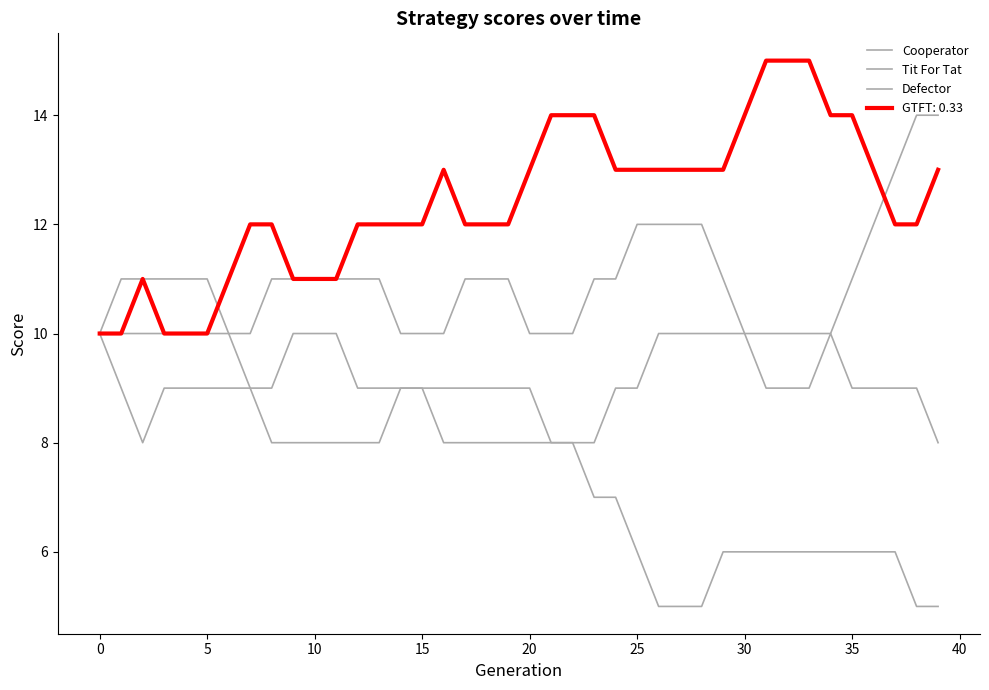

How many series are shown in this chart?

4